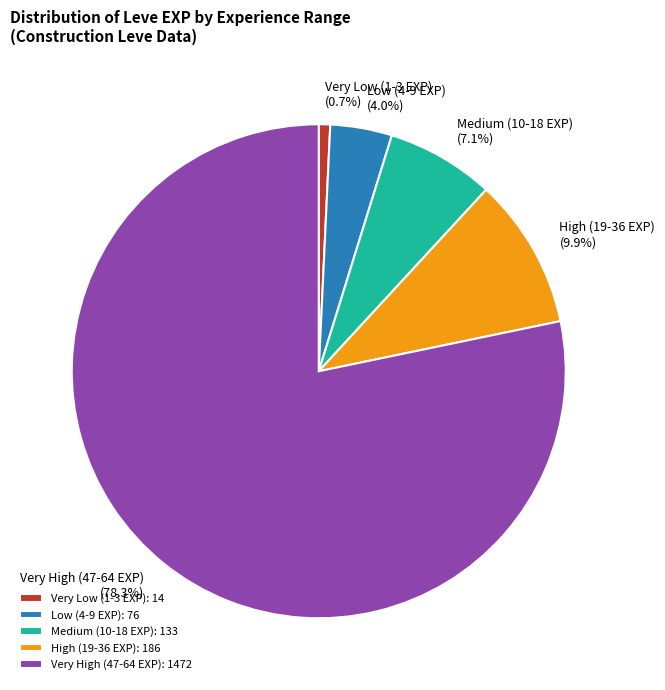

Is there a majority slice in this chart?

Yes